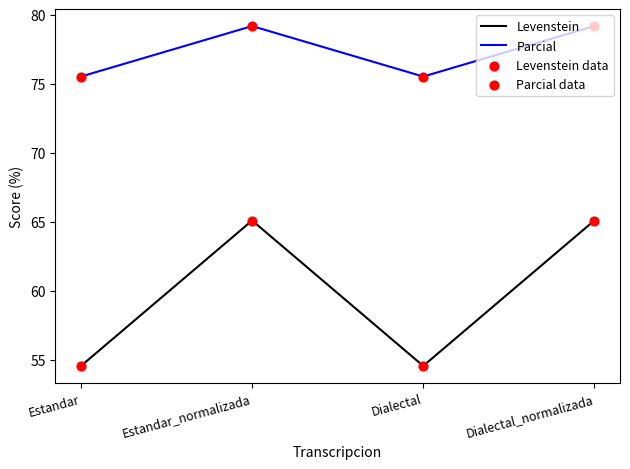

At how many categories does at least one series exceed 61?

4